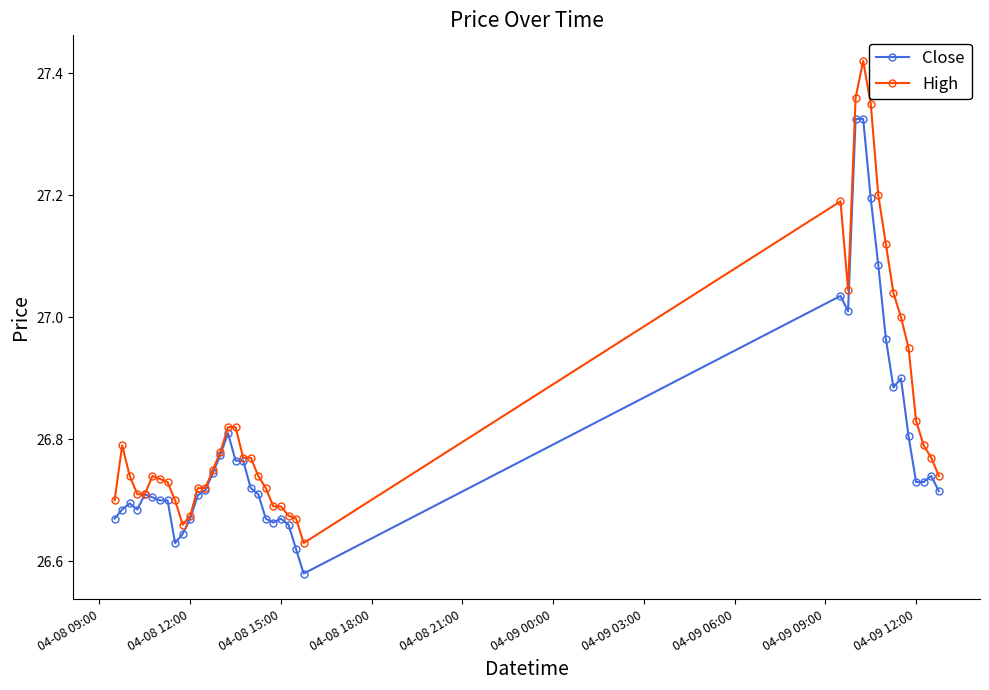

List the series in order of their peak value, lowest first.

Close, High